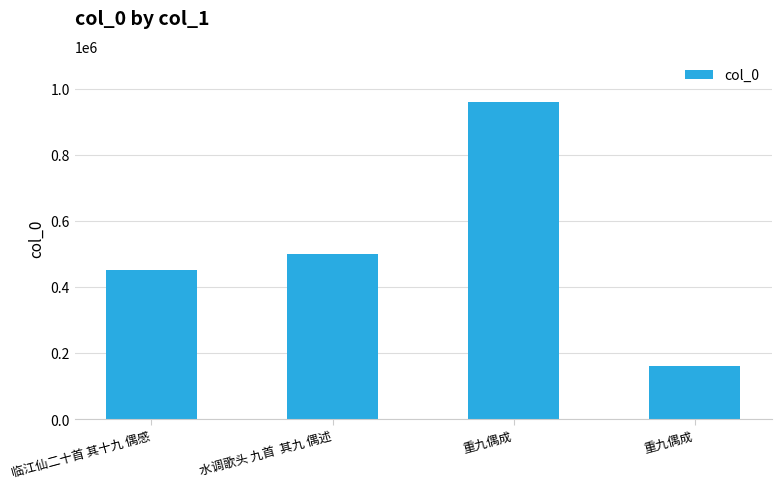

What is the average value?

518510